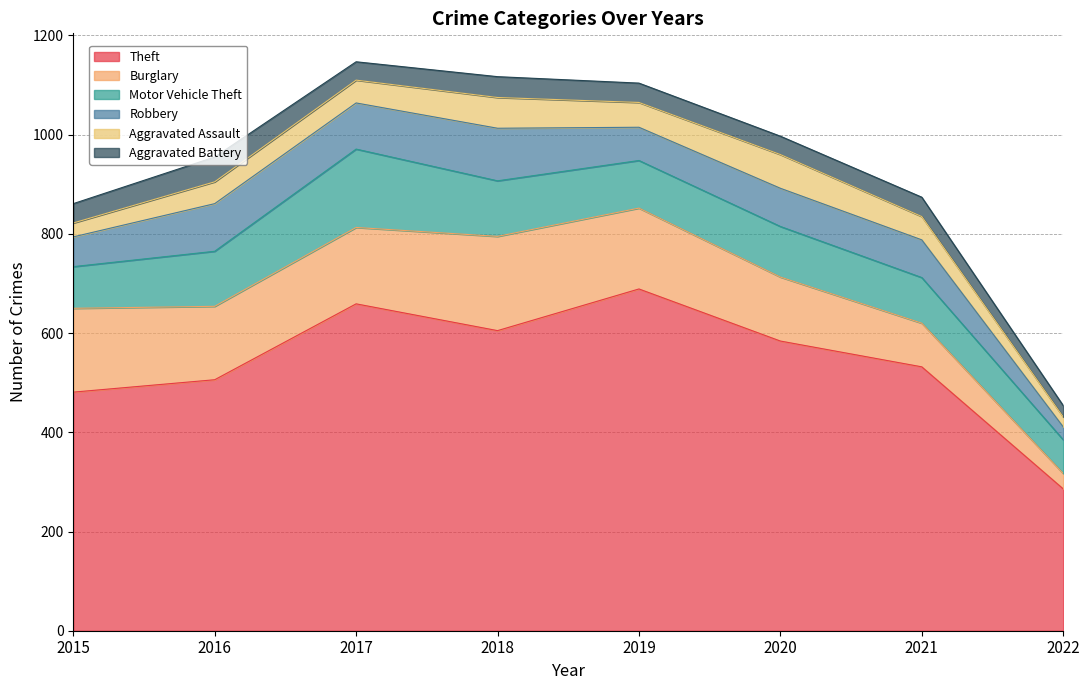

True or false: Theft has a value of 208 at 2017.

False